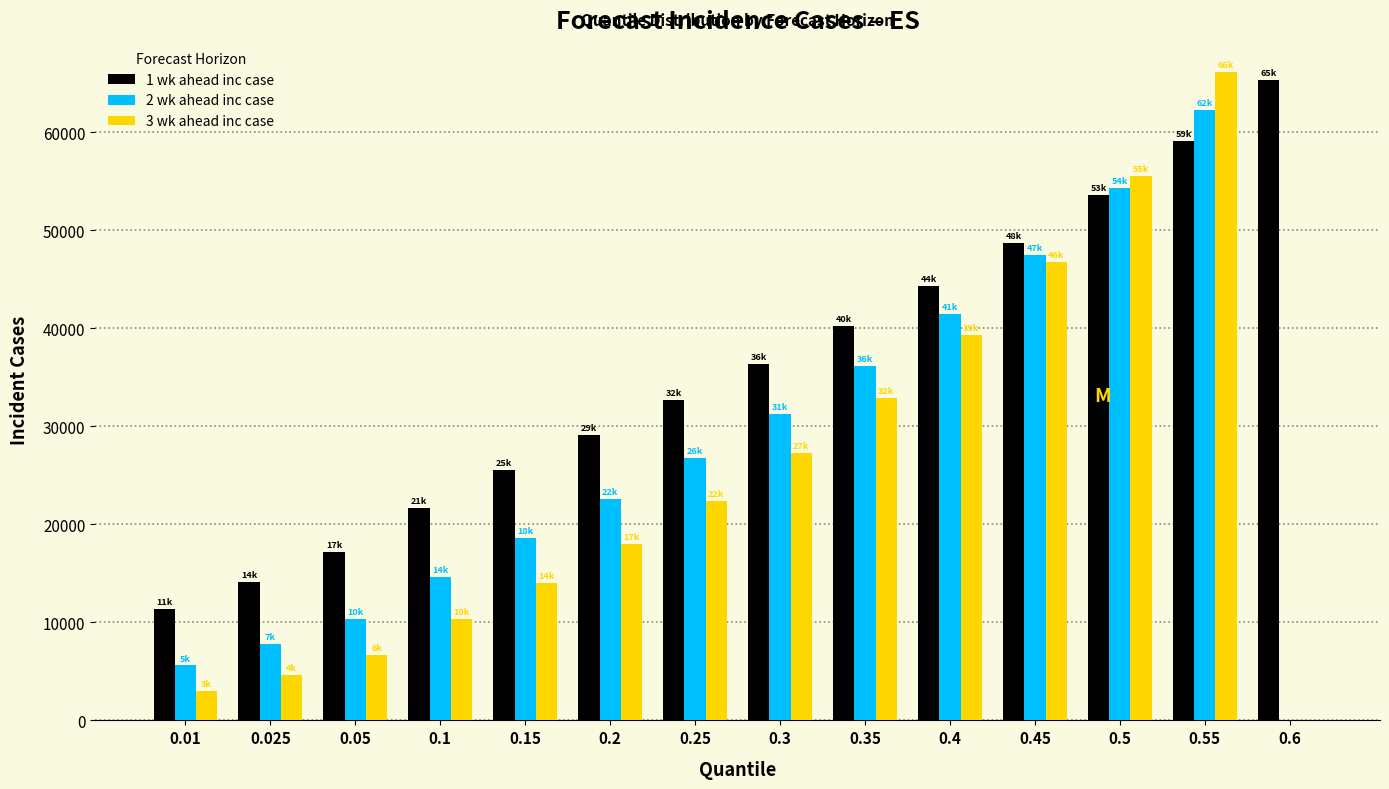

What is the sum of the 3 wk ahead inc case values at 0.4 and 0.5?

94869